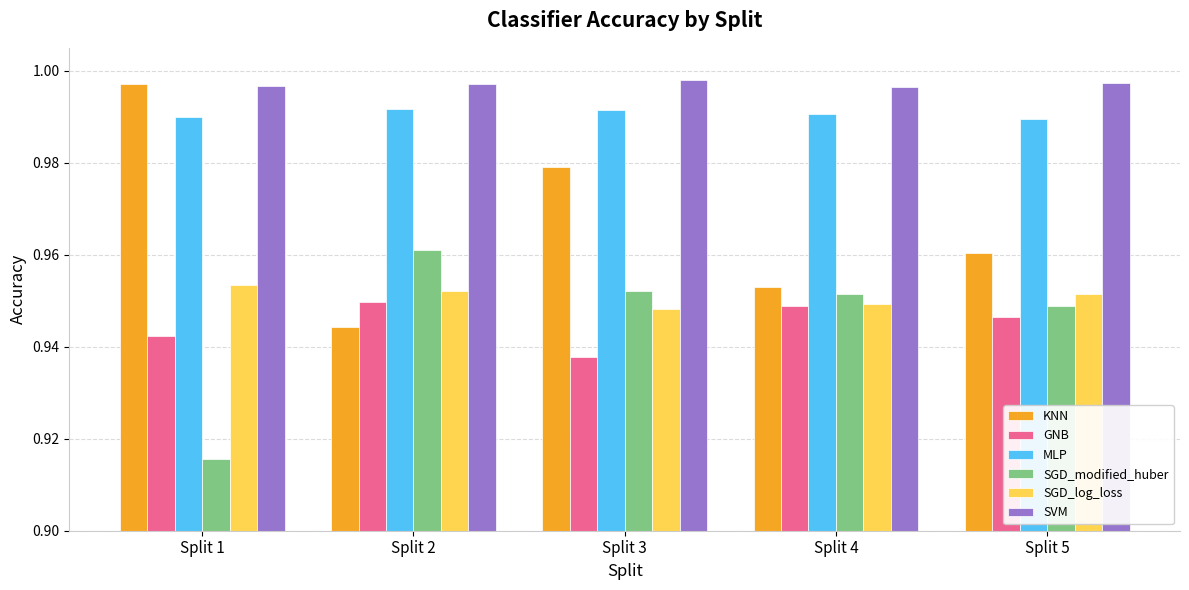

List the labels in order of KNN value, smallest first.

Split 2, Split 4, Split 5, Split 3, Split 1